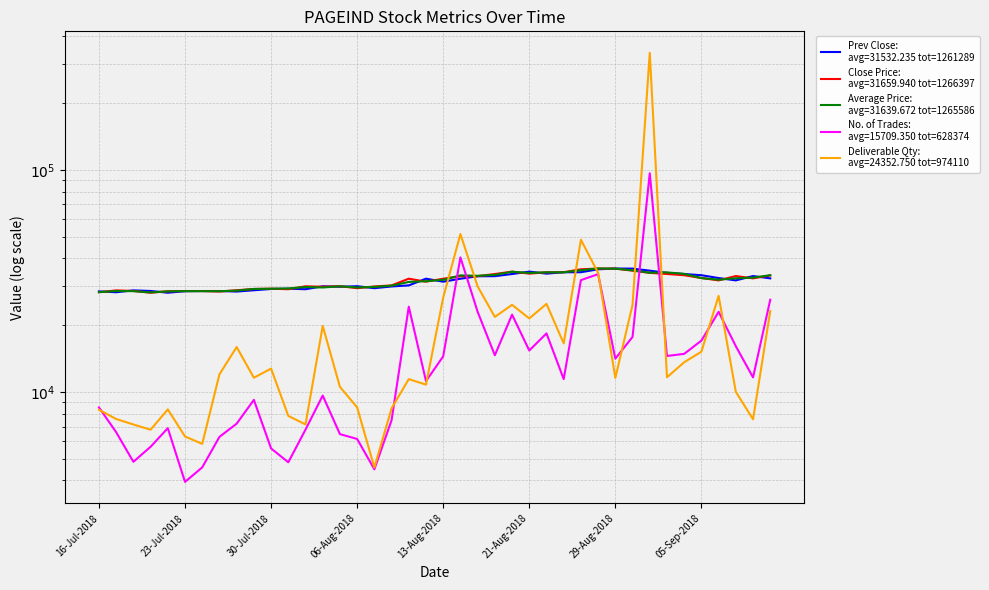

Which series has the widest spread of values?

Deliverable Qty